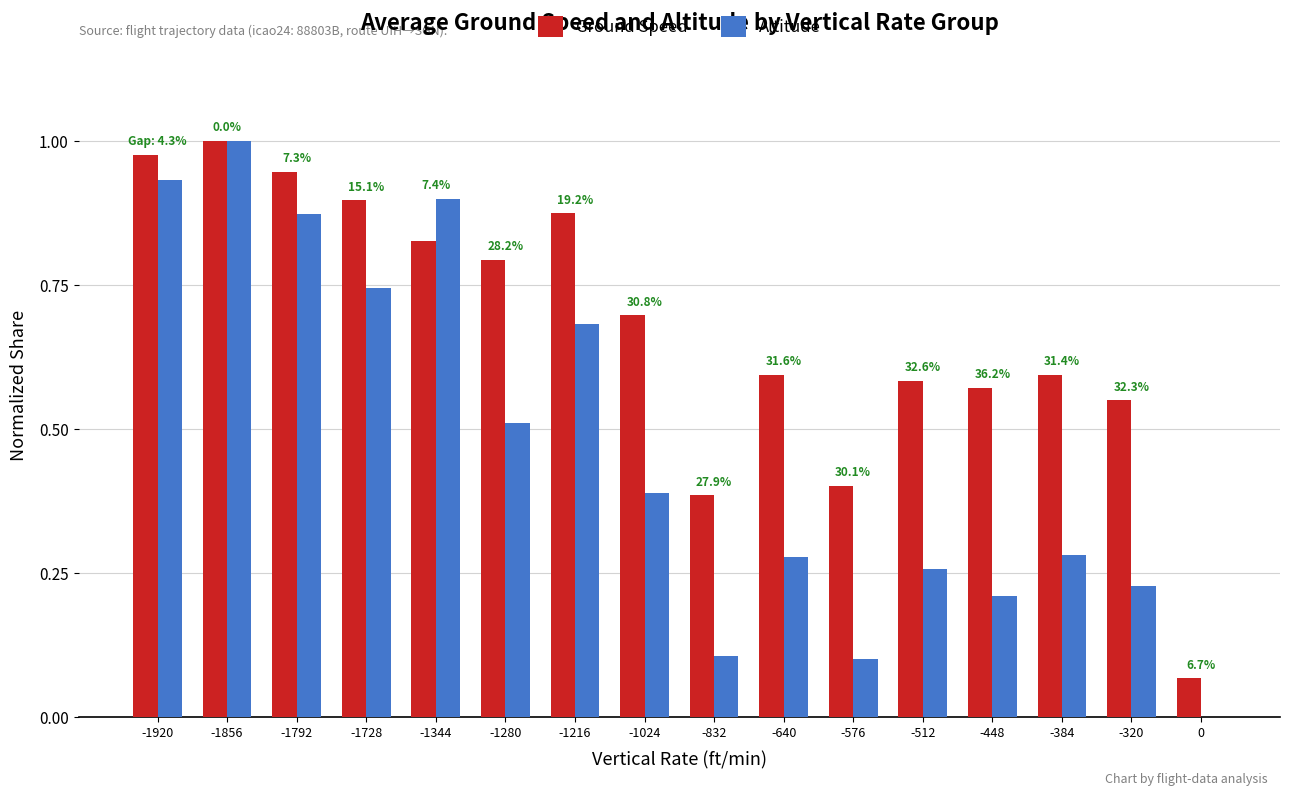

What are all the series names shown in the legend?

Ground Speed, Altitude